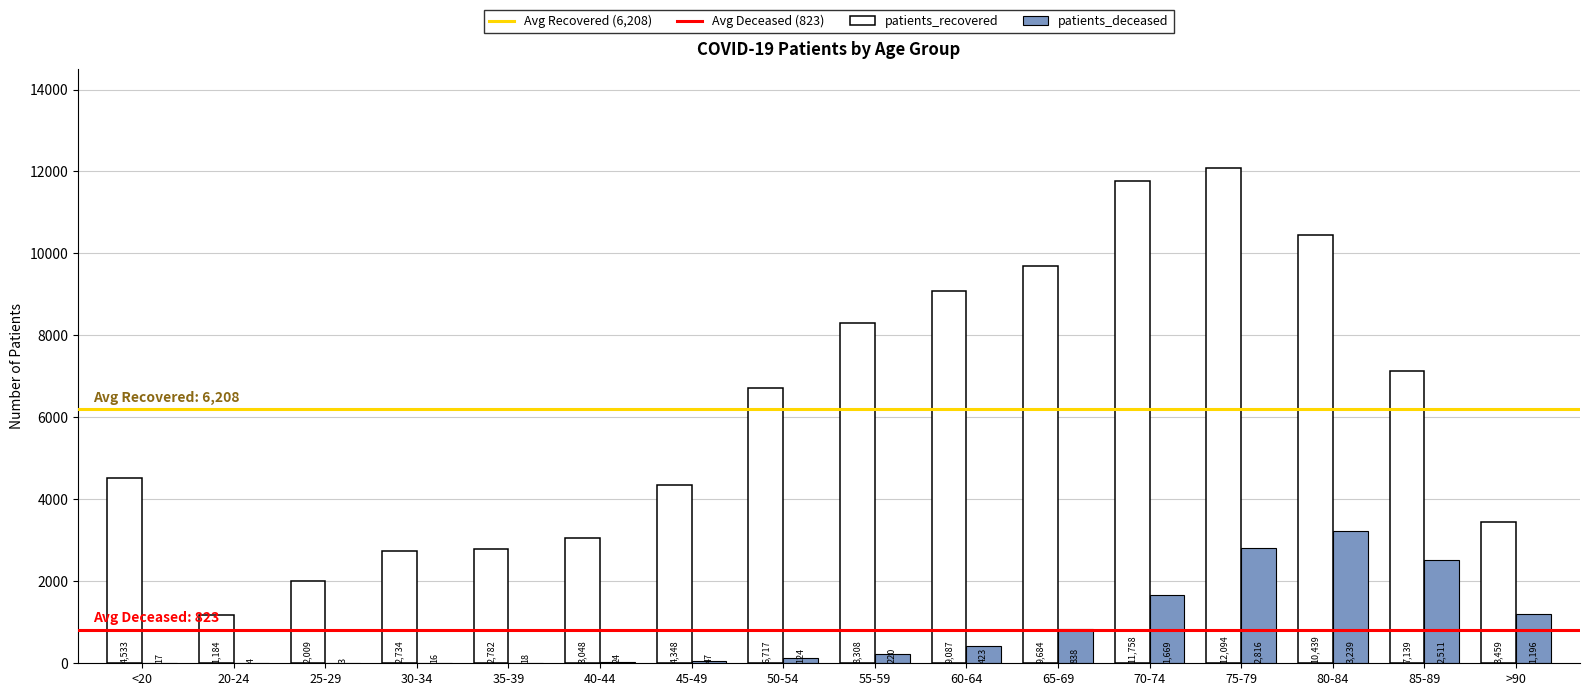

Which series has the largest total across all categories?

patients_recovered